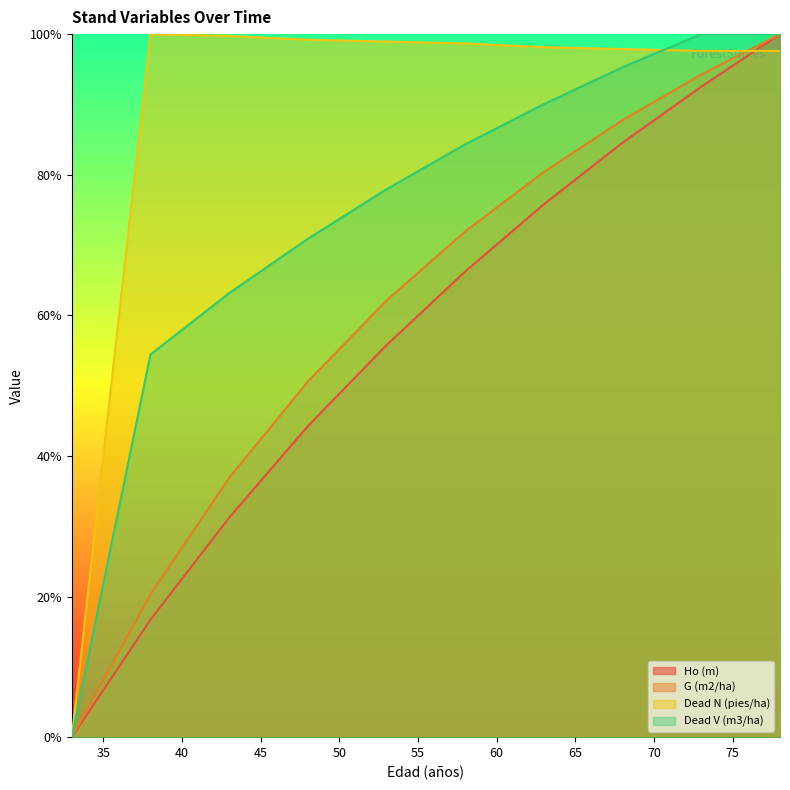

What is the value of the G (m2/ha) point at the 6th from the left?

71.9